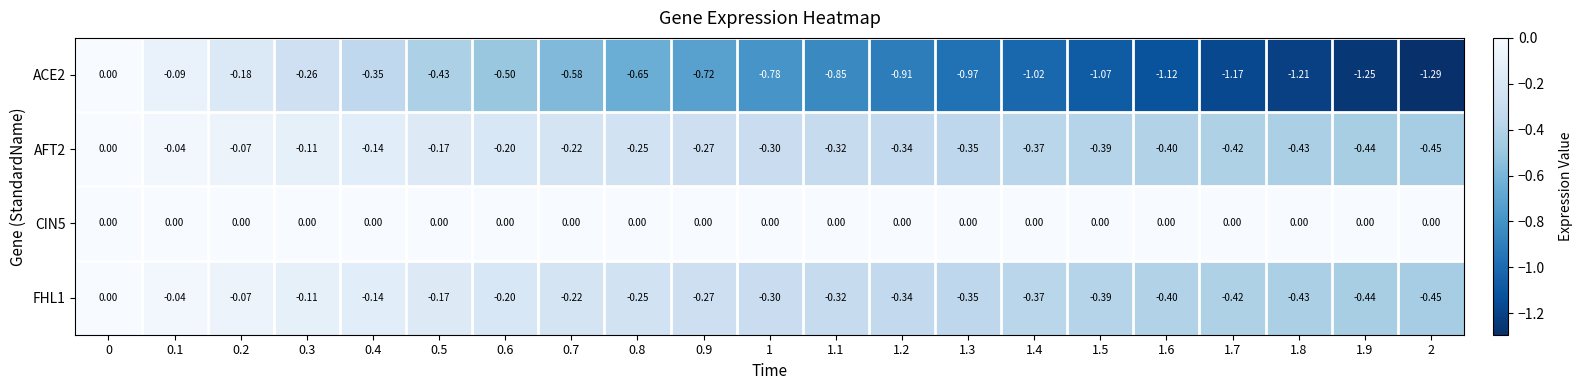

Which category has the lowest value across all series?

2